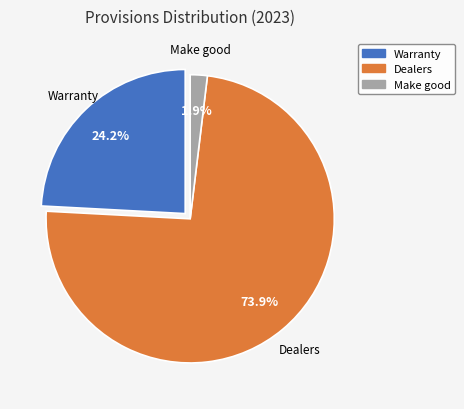

To the nearest percent, what percentage of the pie is Warranty?

24%